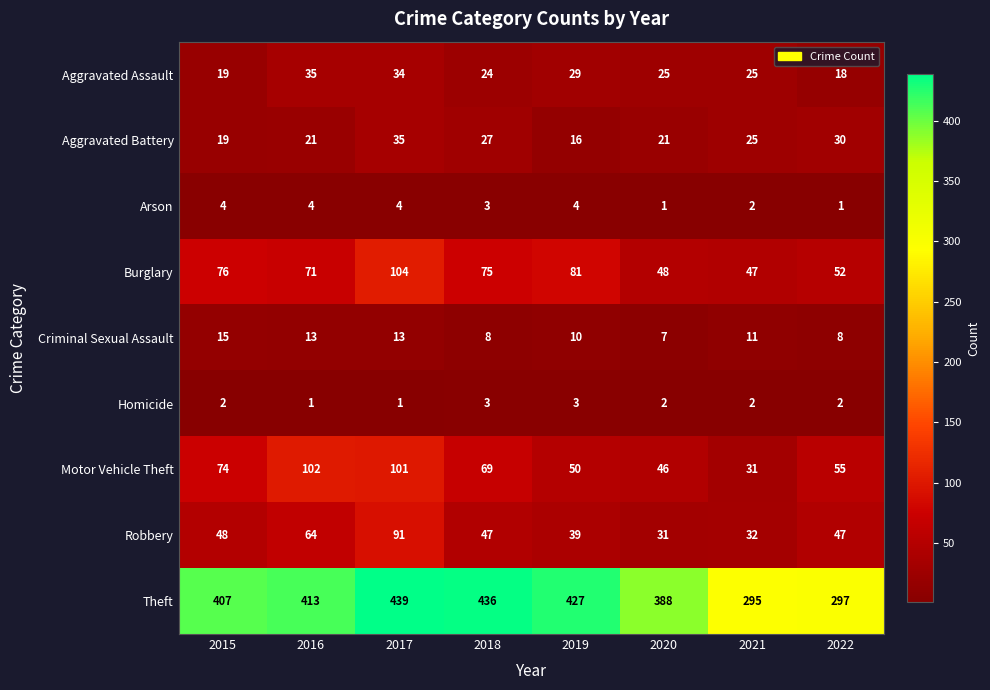

What is the sum of the Aggravated Assault values at 2018 and 2016?

59